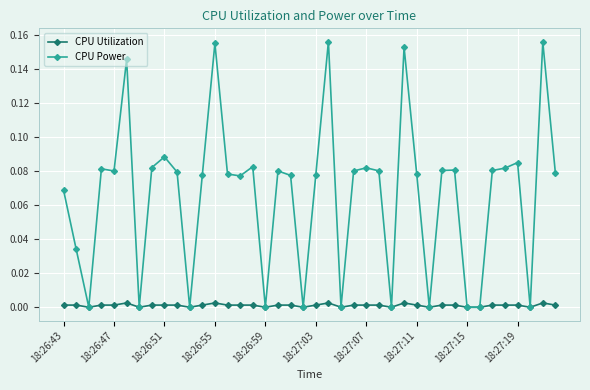

Does the chart display data point markers on the line(s)?

Yes